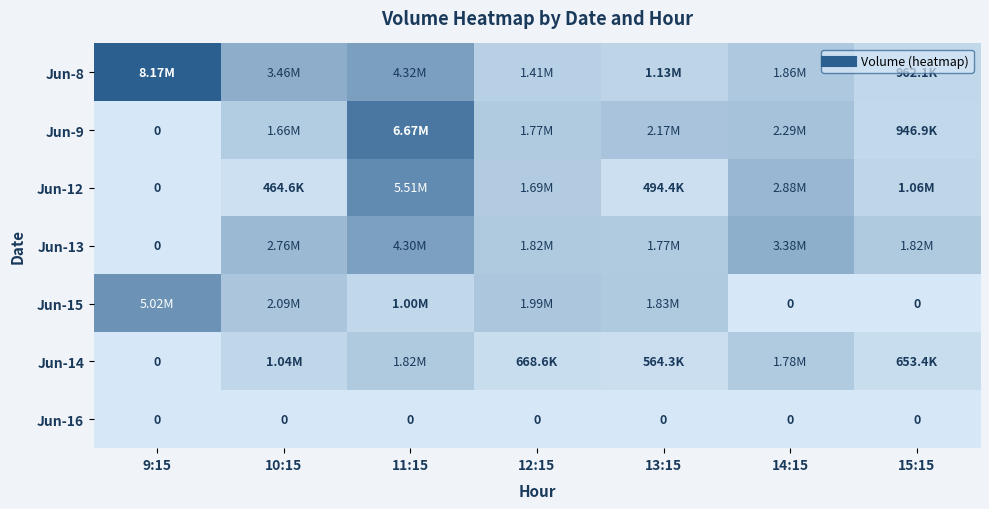

The Jun-13 series shows 0 at 9:15. True or false?

True